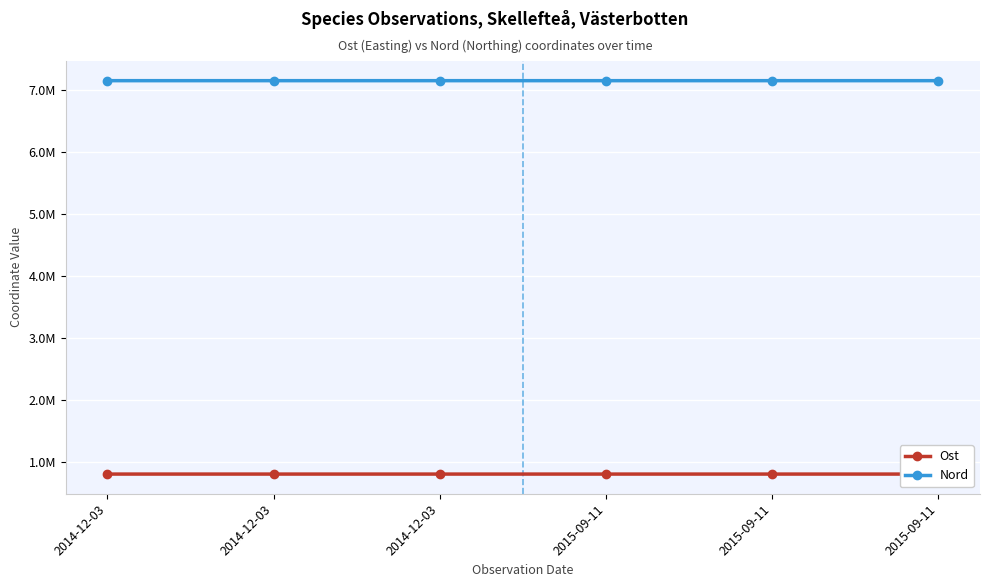

What are all the series names shown in the legend?

Ost, Nord